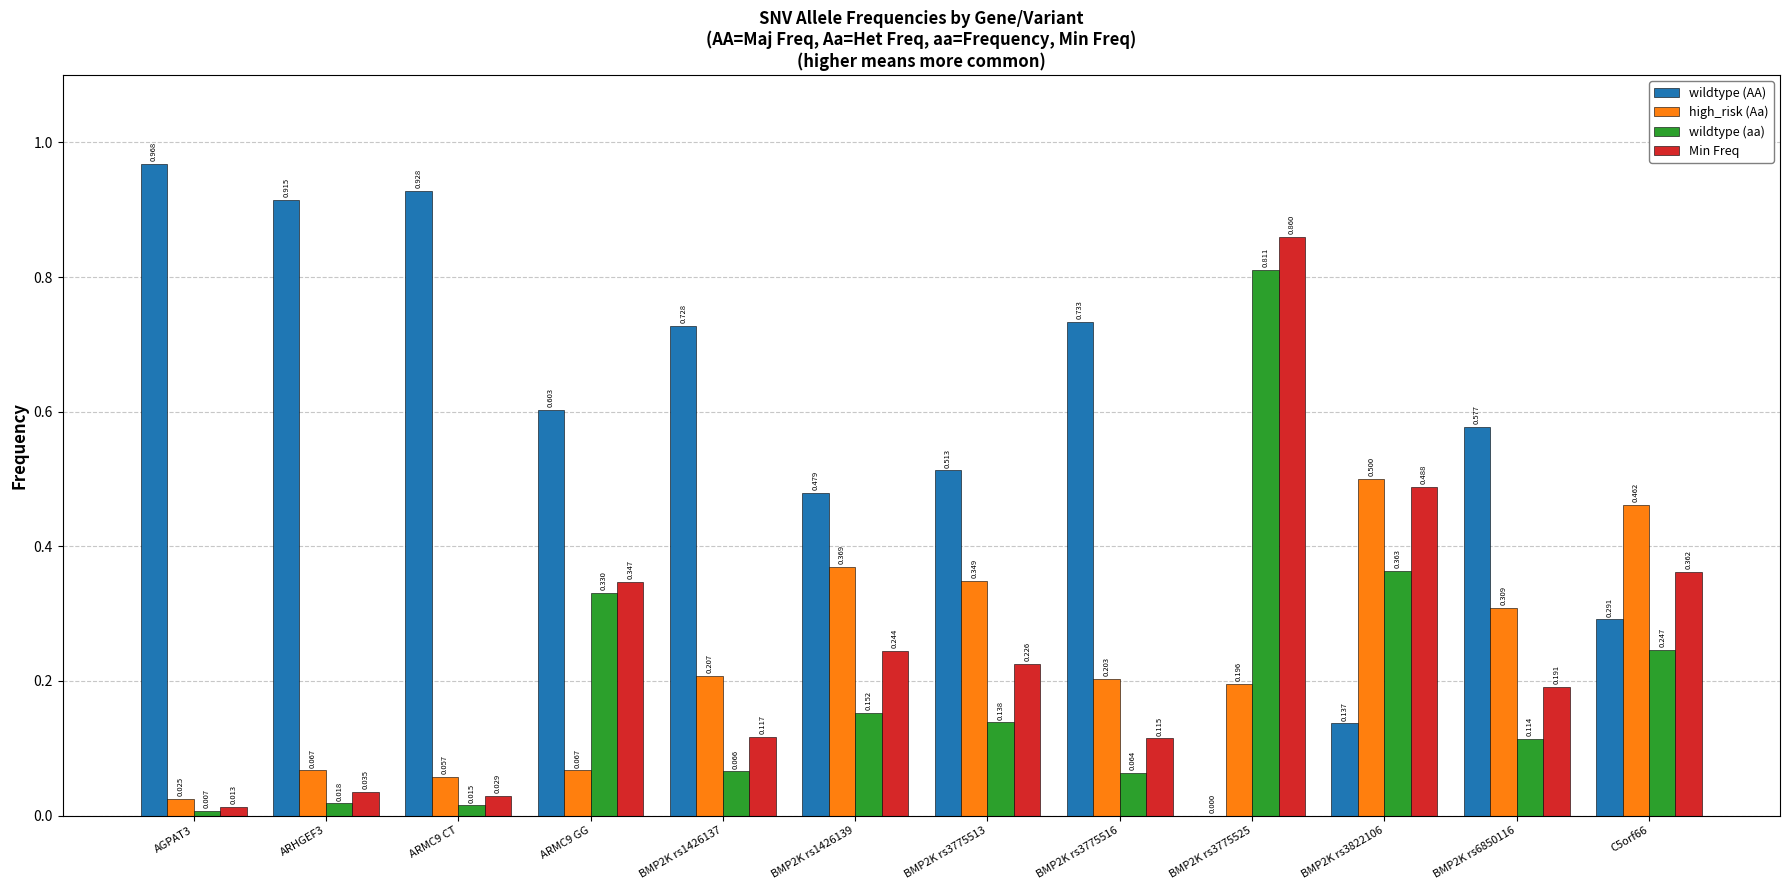

Which series has the largest total across all categories?

wildtype (AA)